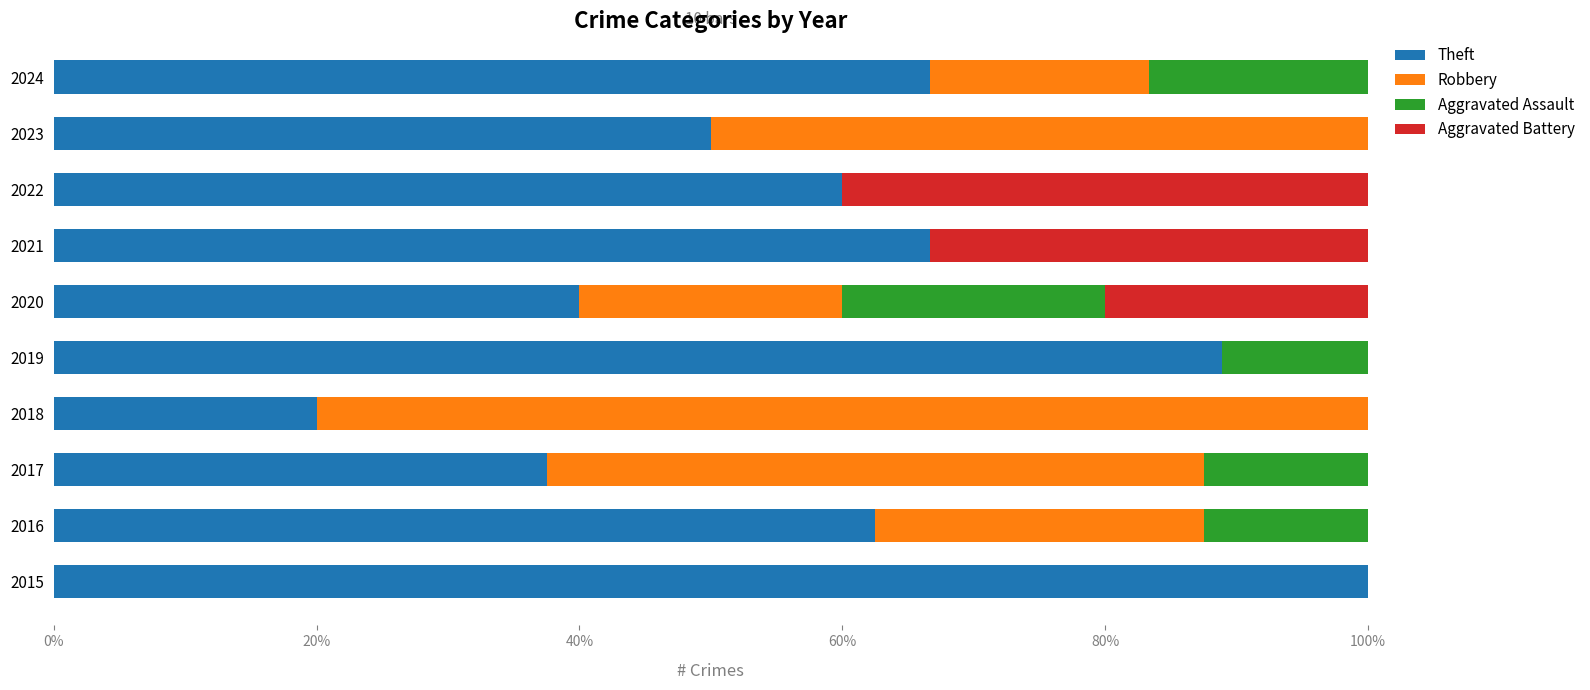

What is the total value across all series at 2021?

100.0